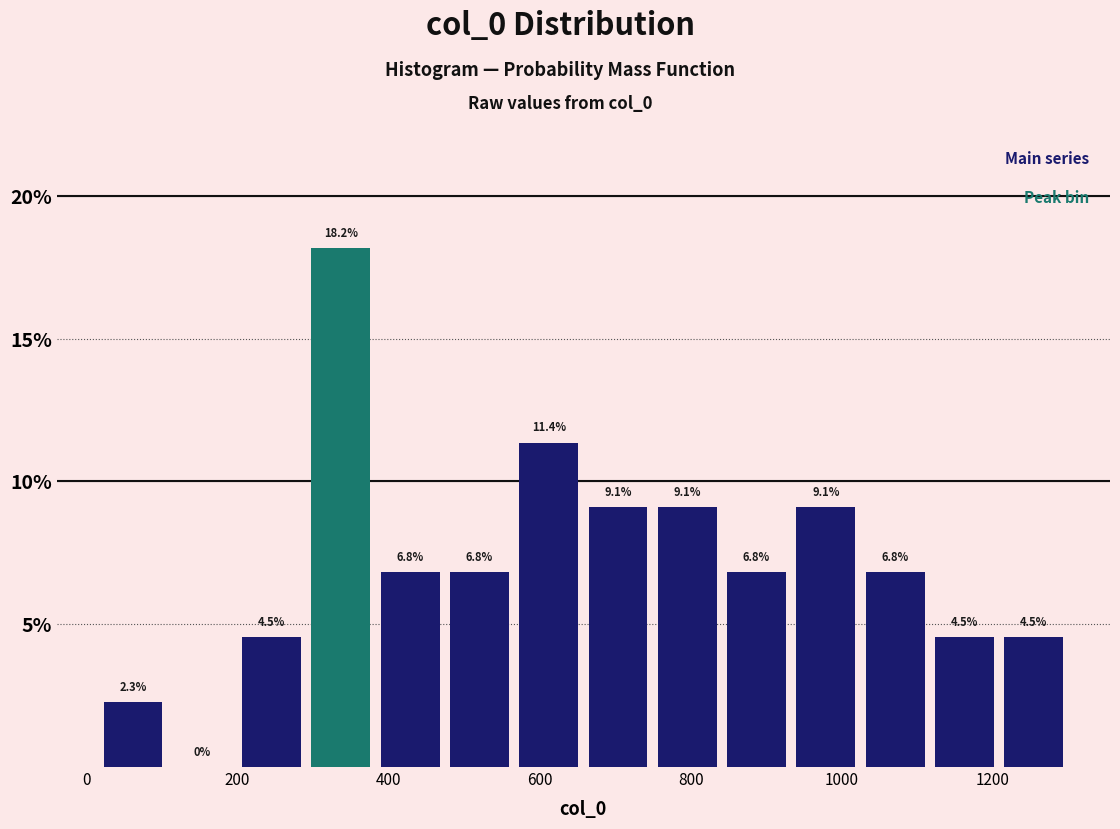

Reading left to right, transcribe this chart: for each bar, give the range it covers on the x-axis and its height. The bar edges are not printed on the chart, so give them approximately, as read against the axis.

20 to 100: 2.3
100 to 200: 0.0
200 to 300: 4.5
300 to 380: 18.2
380 to 480: 6.8
480 to 560: 6.8
560 to 660: 11.4
660 to 740: 9.1
740 to 840: 9.1
840 to 940: 6.8
940 to 1020: 9.1
1020 to 1120: 6.8
1120 to 1200: 4.5
1200 to 1300: 4.5